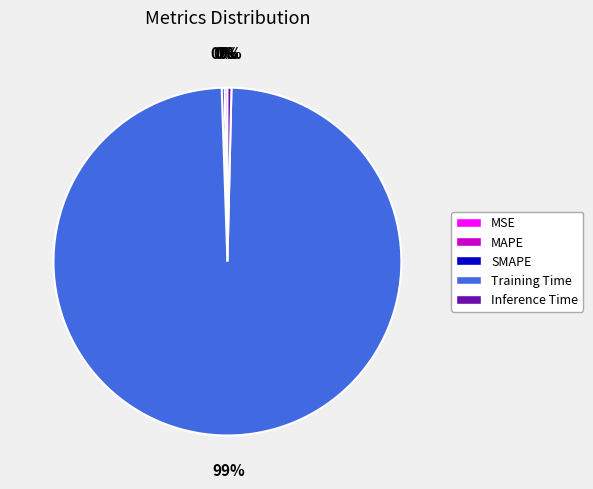

What is the majority slice?

Training Time